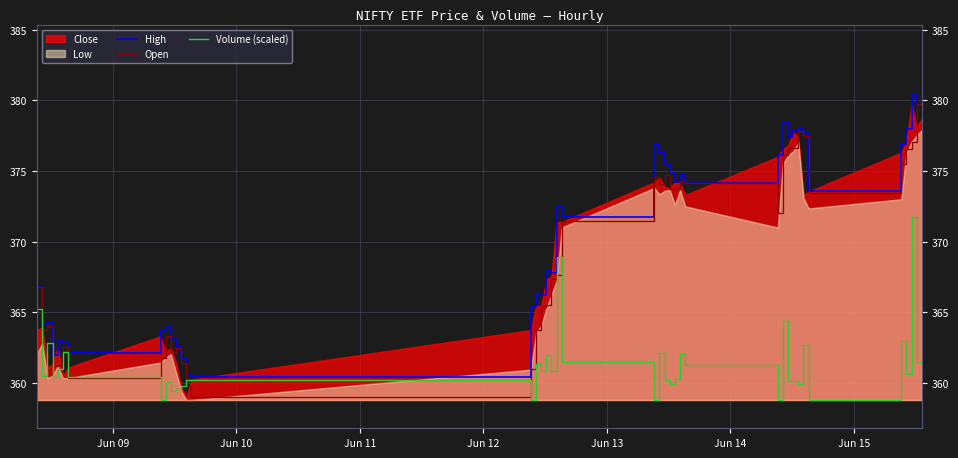

At which label is Volume (scaled) closest to 365?

Jun 09